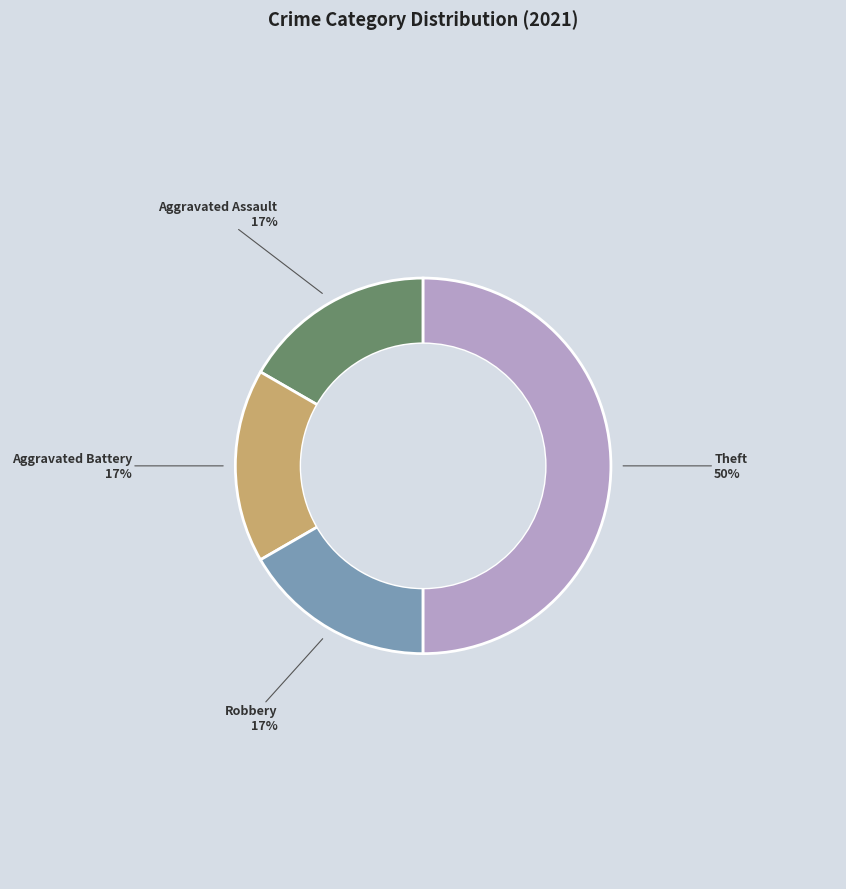

Is Aggravated Assault the majority of the pie?

No